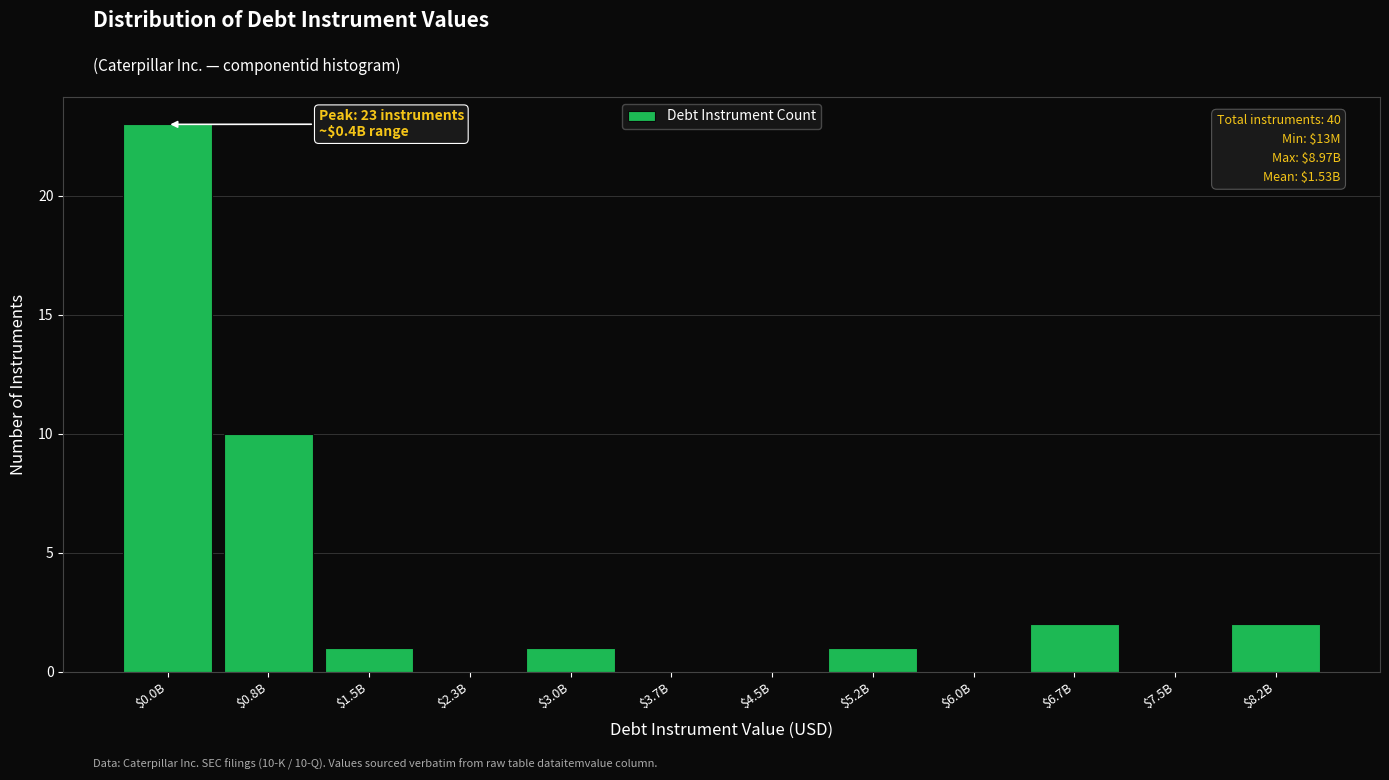

The chart shows a value of -11 at $3.7B. True or false?

False